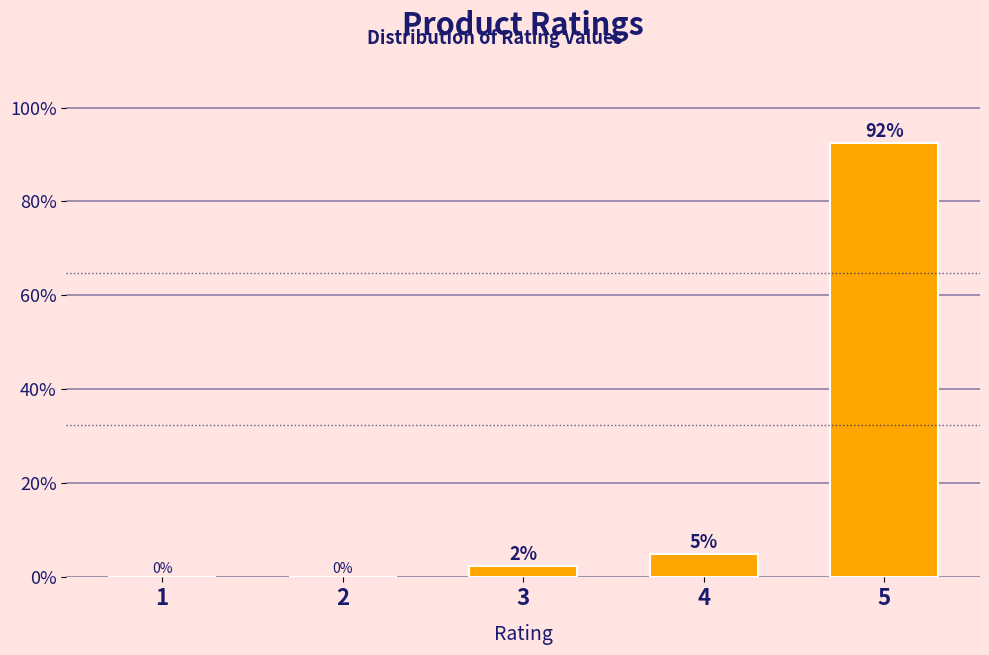

Where is the data nearest to the value 46?

4